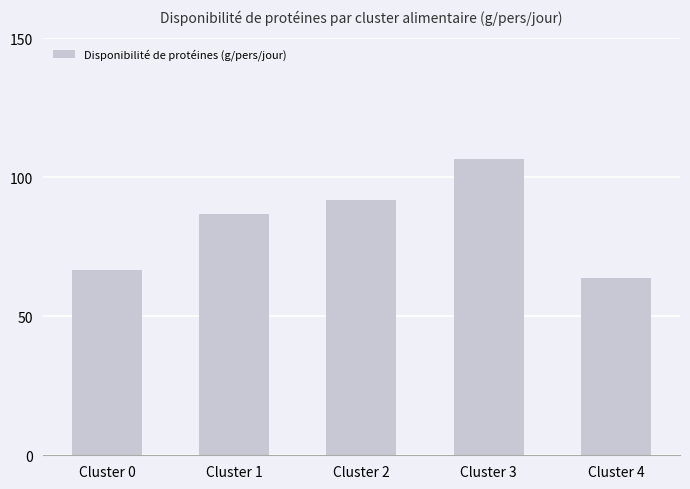

Rank the categories by value from highest to lowest.

Cluster 3, Cluster 2, Cluster 1, Cluster 0, Cluster 4